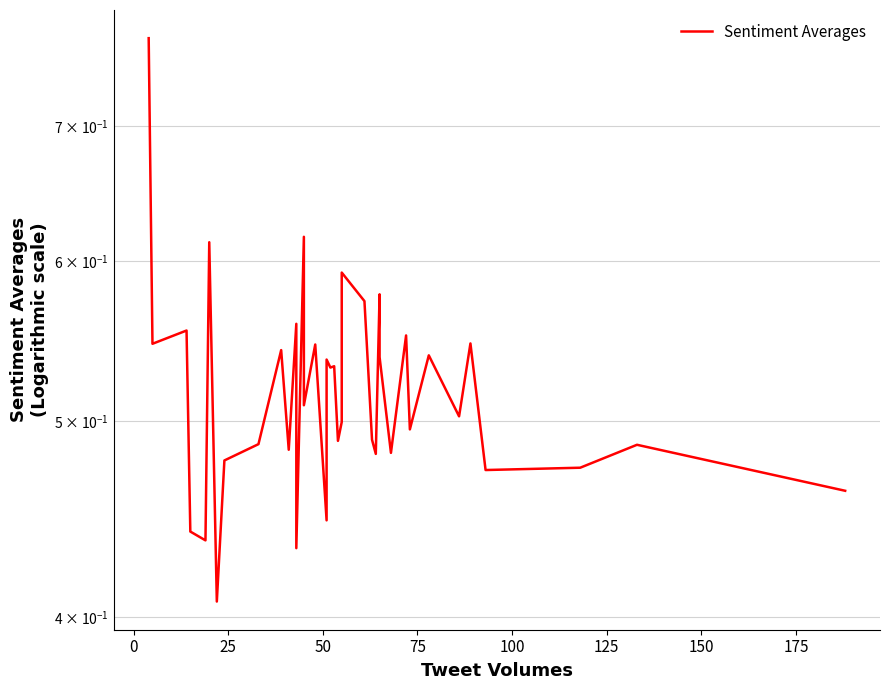

Reading left to right, list all the values displayed in this chart.

0.8	0.5	0.6	0.4	0.4	0.6	0.4	0.5	0.5	0.5	0.5	0.6	0.4	0.6	0.5	0.5	0.4	0.5	0.5	0.5	0.5	0.5	0.5	0.6	0.6	0.5	0.5	0.5	0.6	0.5	0.5	0.6	0.5	0.5	0.5	0.5	0.5	0.5	0.5	0.5